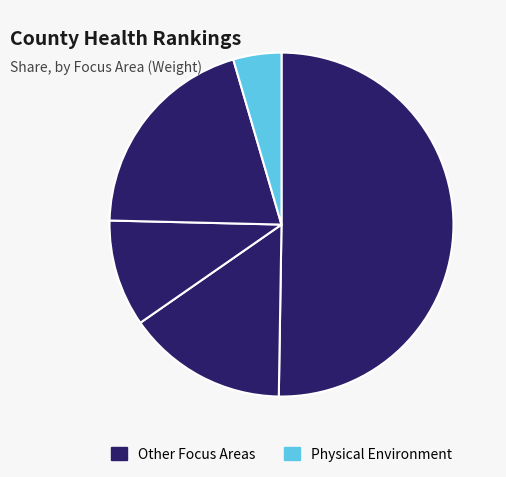

How many segments does this pie chart have?

5